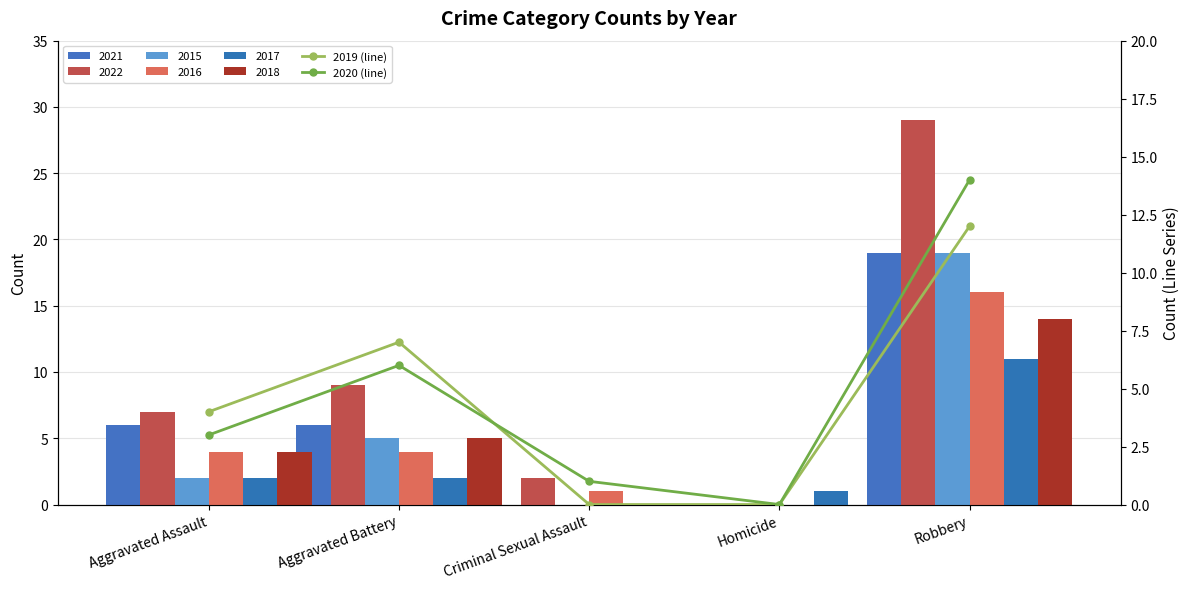

True or false: 2019 (line) has a value of 20 at Robbery.

False